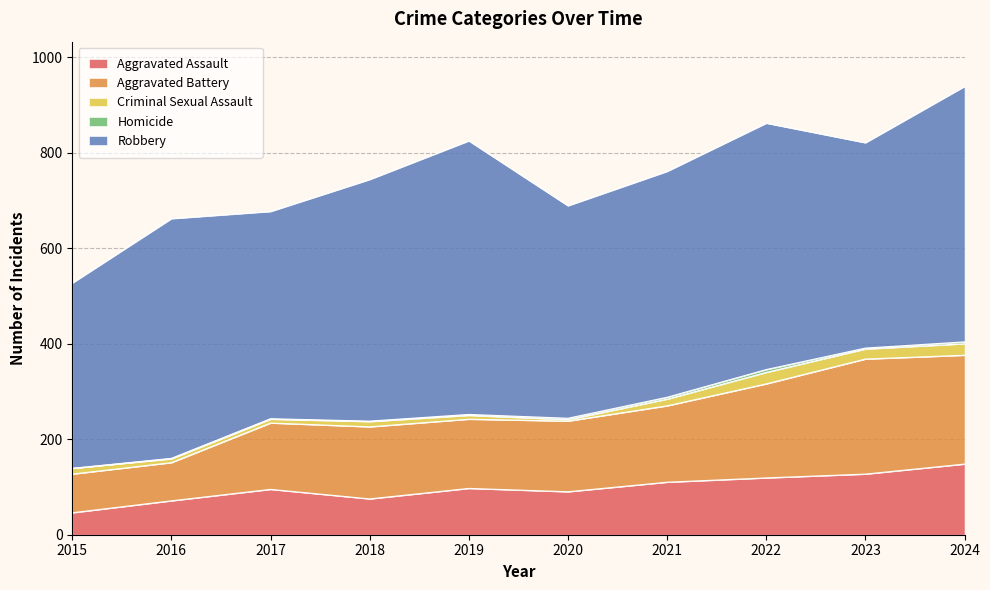

At 2020, list the series in order from smallest to largest.

Criminal Sexual Assault, Homicide, Aggravated Assault, Aggravated Battery, Robbery